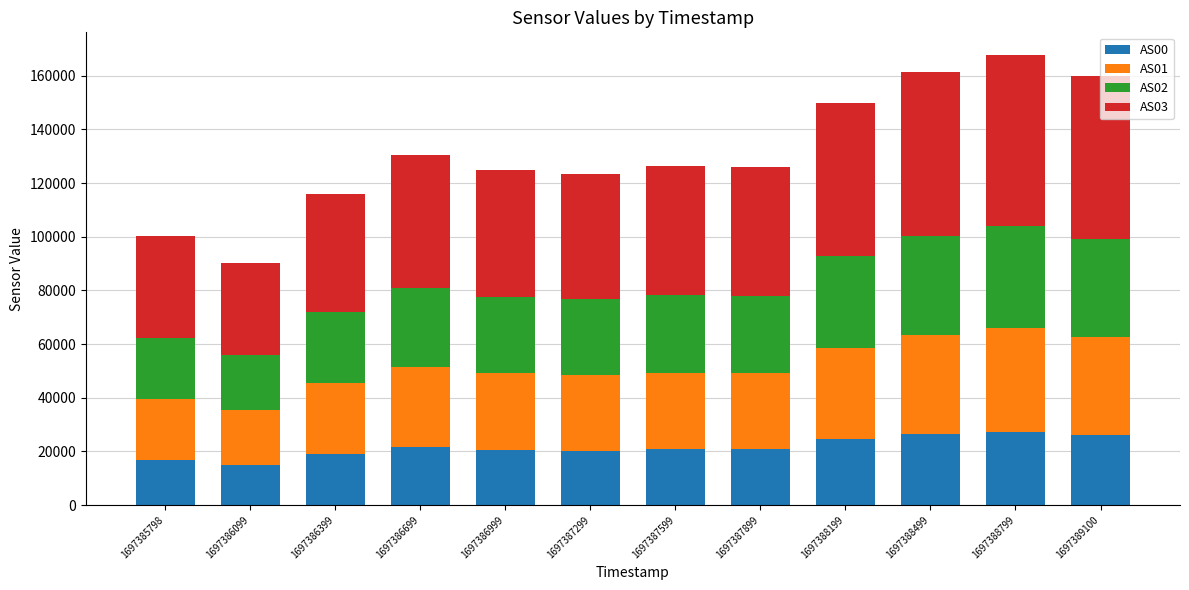

True or false: AS00 has a value of 45558 at 1697389100.

False